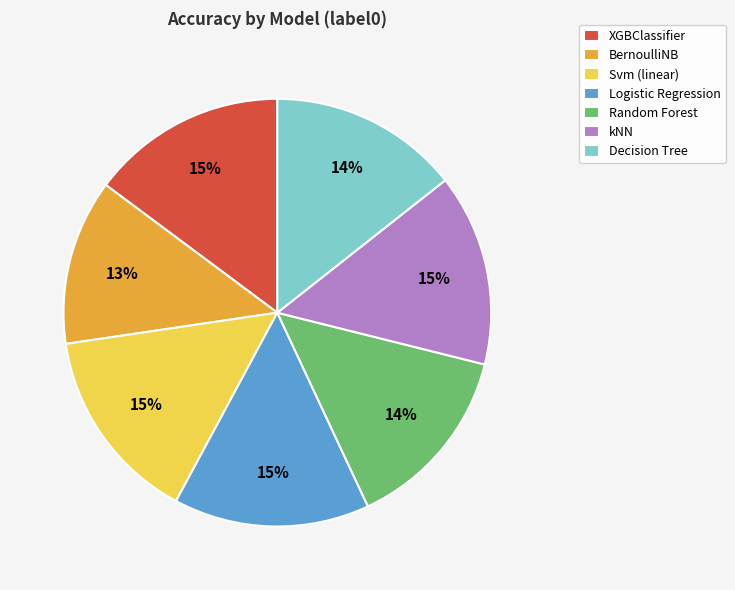

To the nearest percent, what is the combined percentage of Random Forest and kNN?

29%